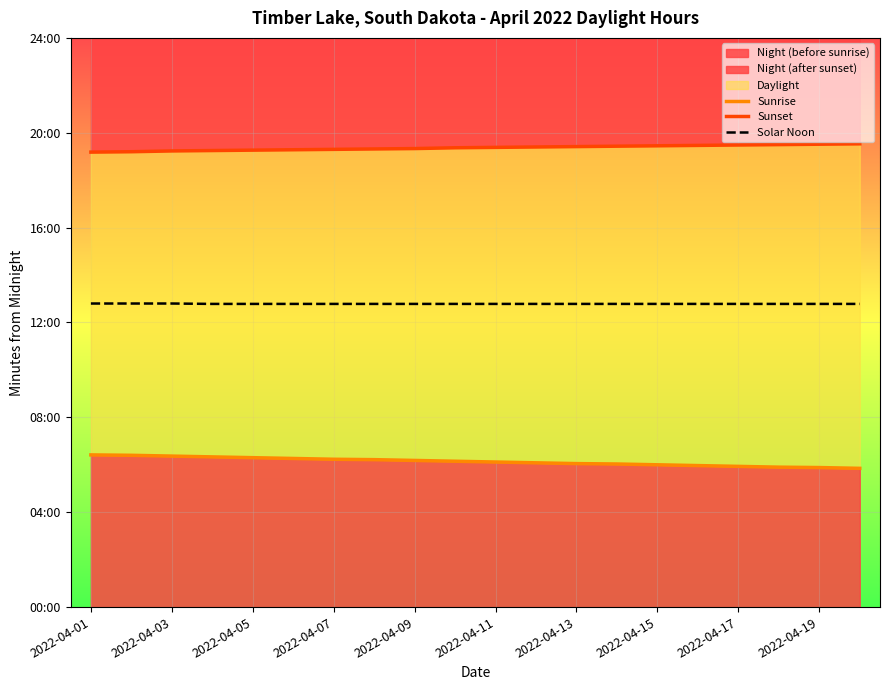

True or false: Sunset has more than 2 interior local peaks.

False